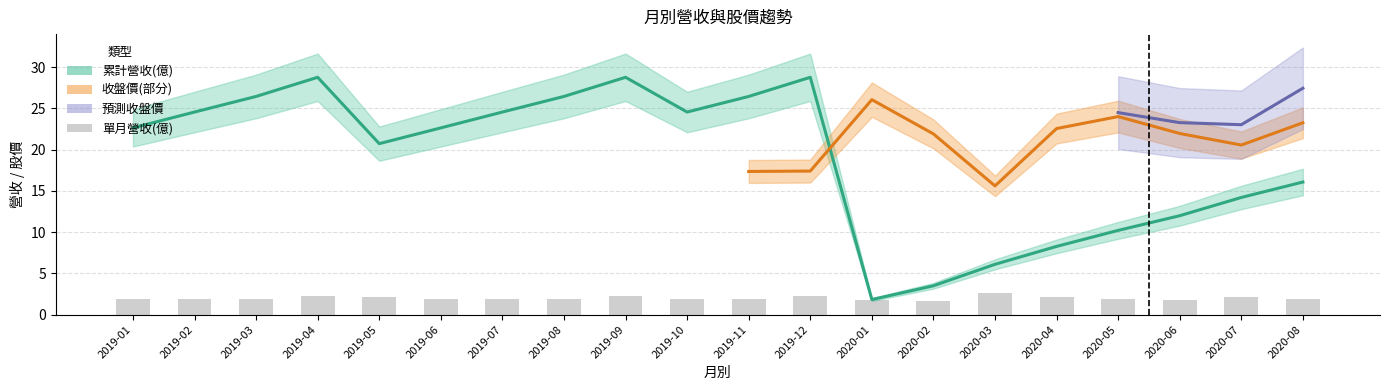

The value of 單月營收(億) at 2020-02 is 1.7. True or false?

True